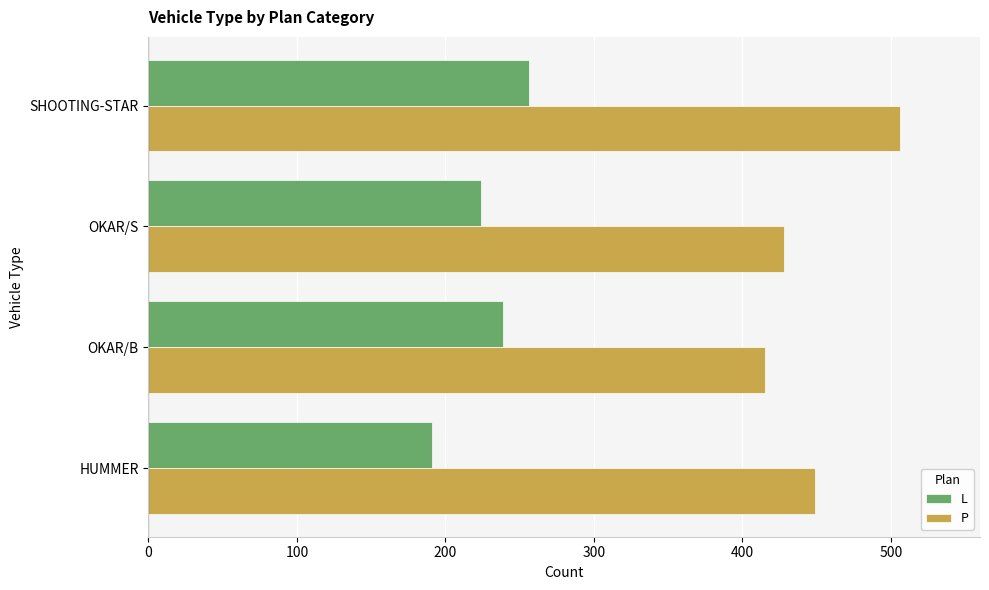

At which category is the sum across all series the highest?

SHOOTING-STAR